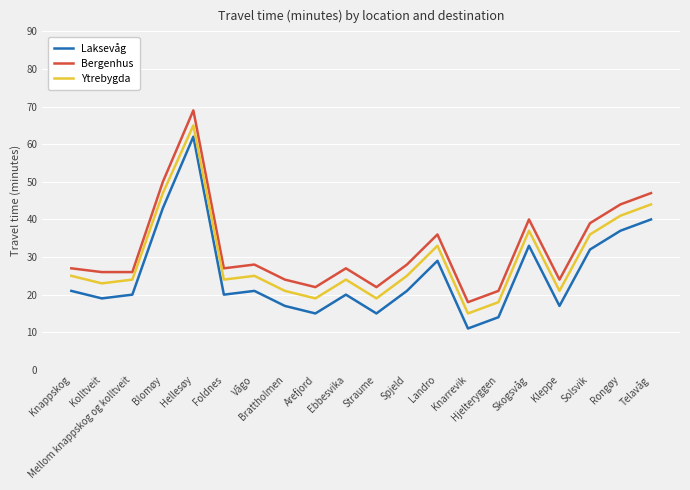

True or false: Ytrebygda has a value of 37 at Skogsvåg.

True